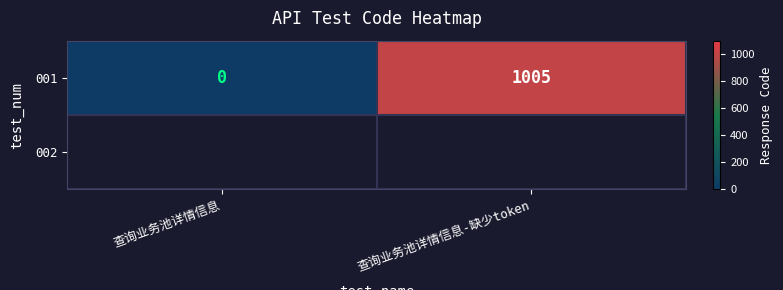

Reading left to right, list all the values displayed in this chart.

查询业务池详情信息=0	查询业务池详情信息-缺少token=1005